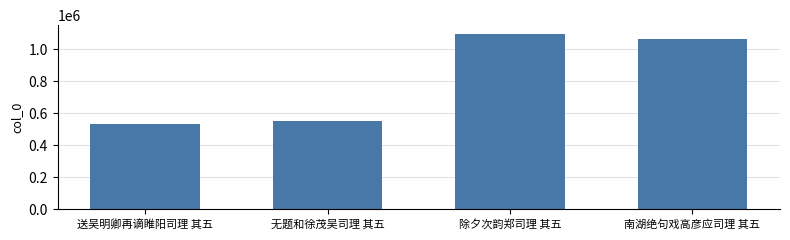

Approximately how many times larger is the value at 无题和徐茂吴司理 其五 compared to 南湖绝句戏高彦应司理 其五?

0.5